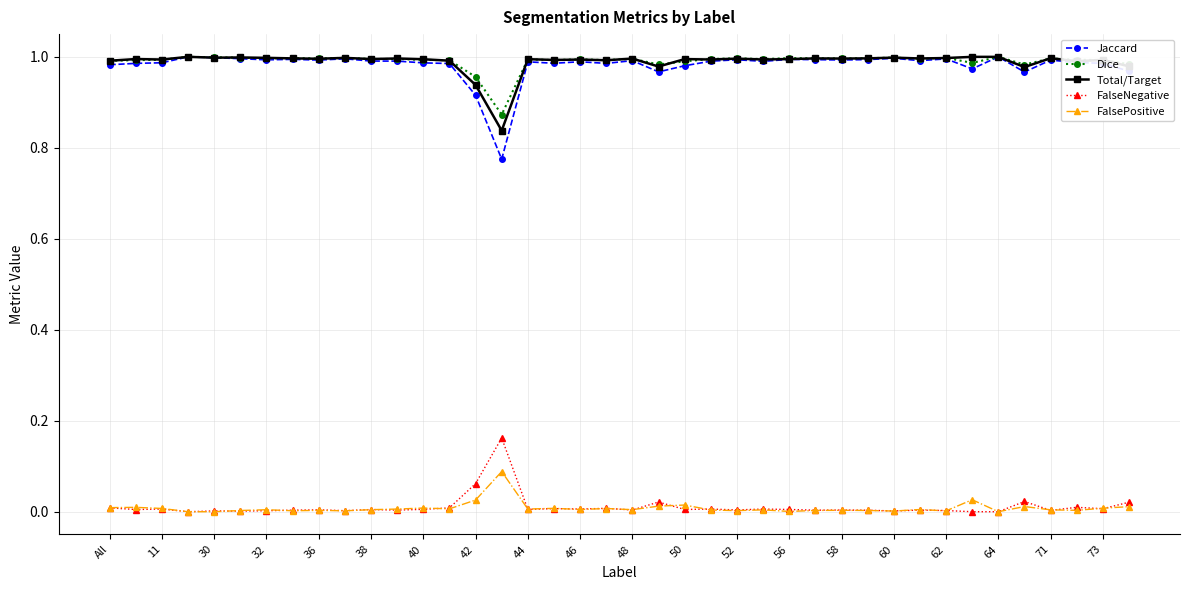

Which series has the largest range (max minus min)?

Jaccard